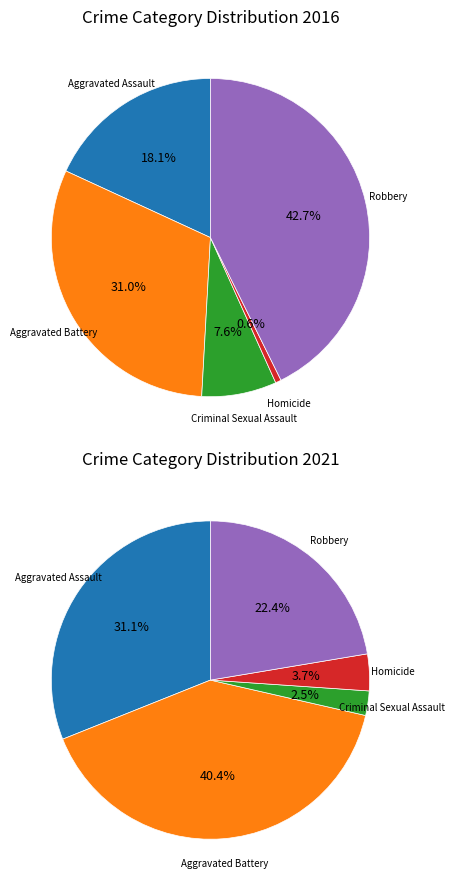

To the nearest percent, what percentage of the pie is Homicide?

1%